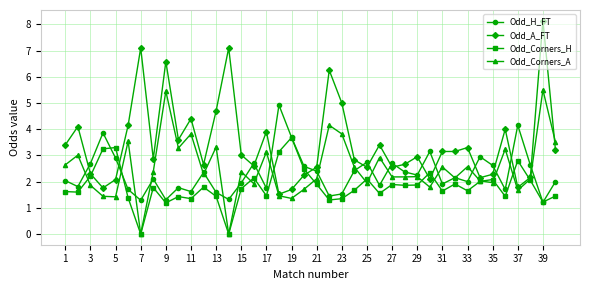

What is the difference between the maximum and second lowest values in the Odd_A_FT series?

6.4